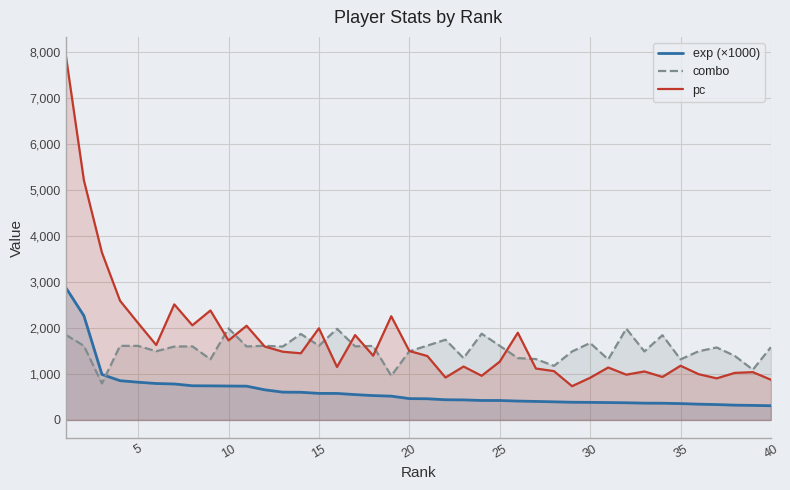

What is the minimum value for exp (×1000)?

309.2